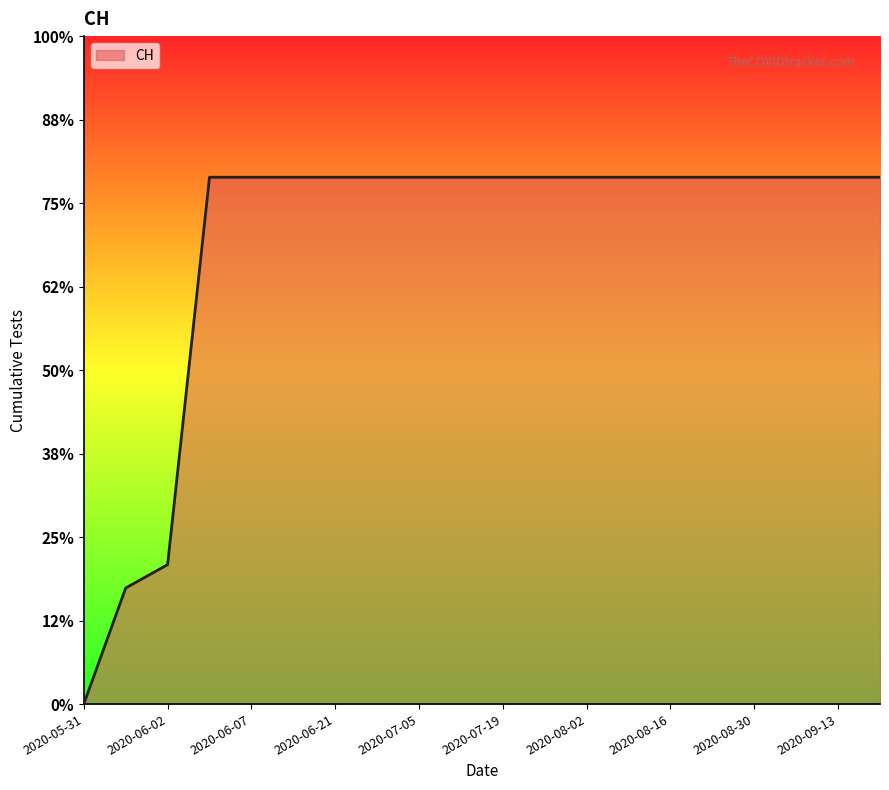

Does the chart display data point markers on the line(s)?

No